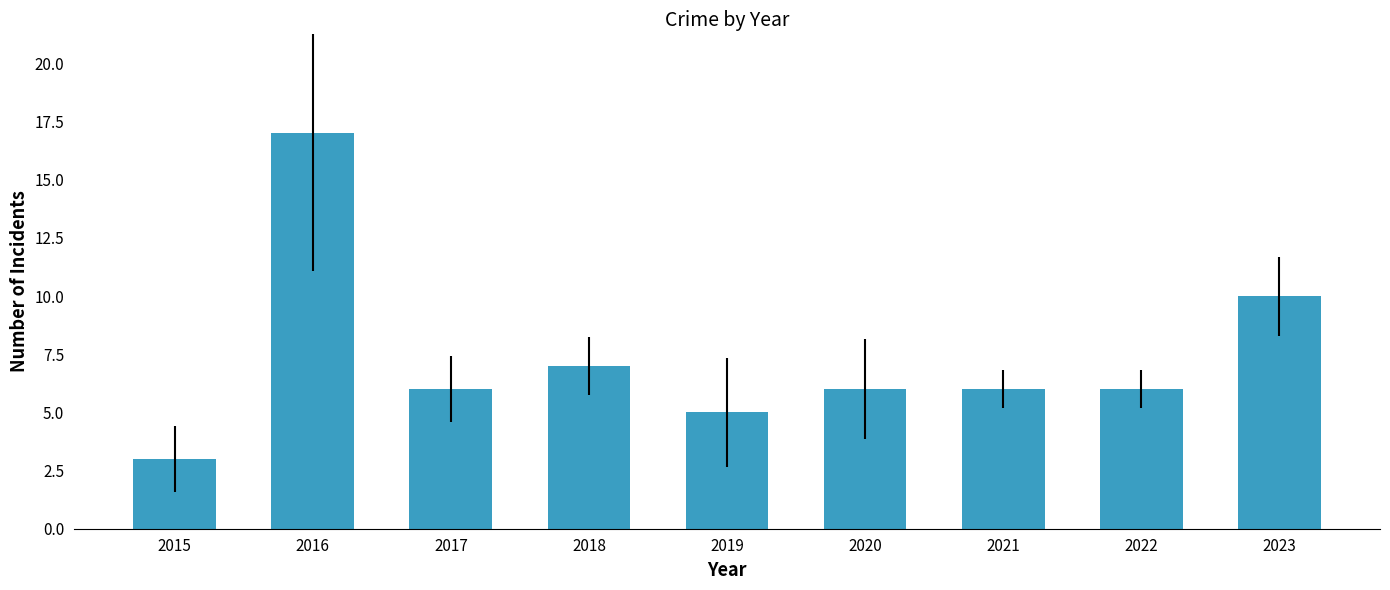

What is the change in value from 2019 to 2022?

+1